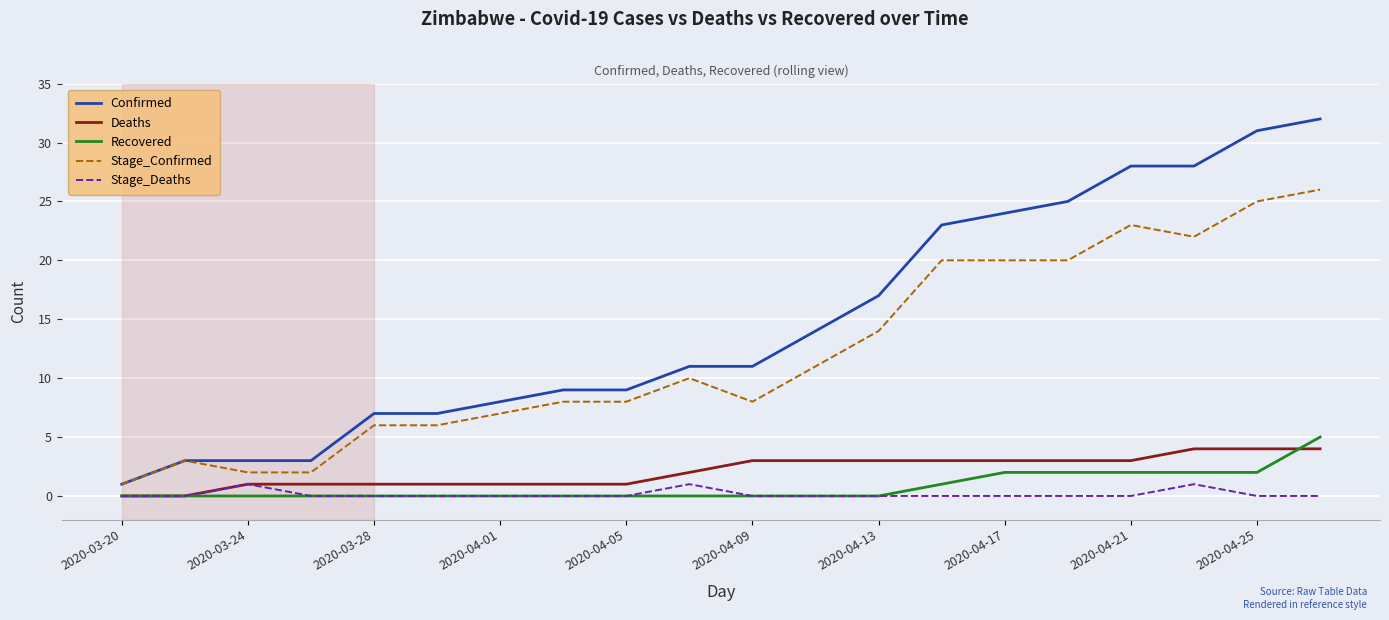

Which series has the largest total across all categories?

Confirmed